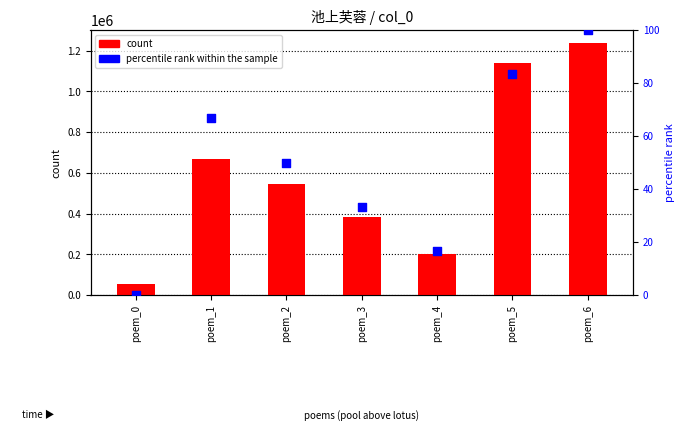

At which category is the sum across all series the highest?

poem_6